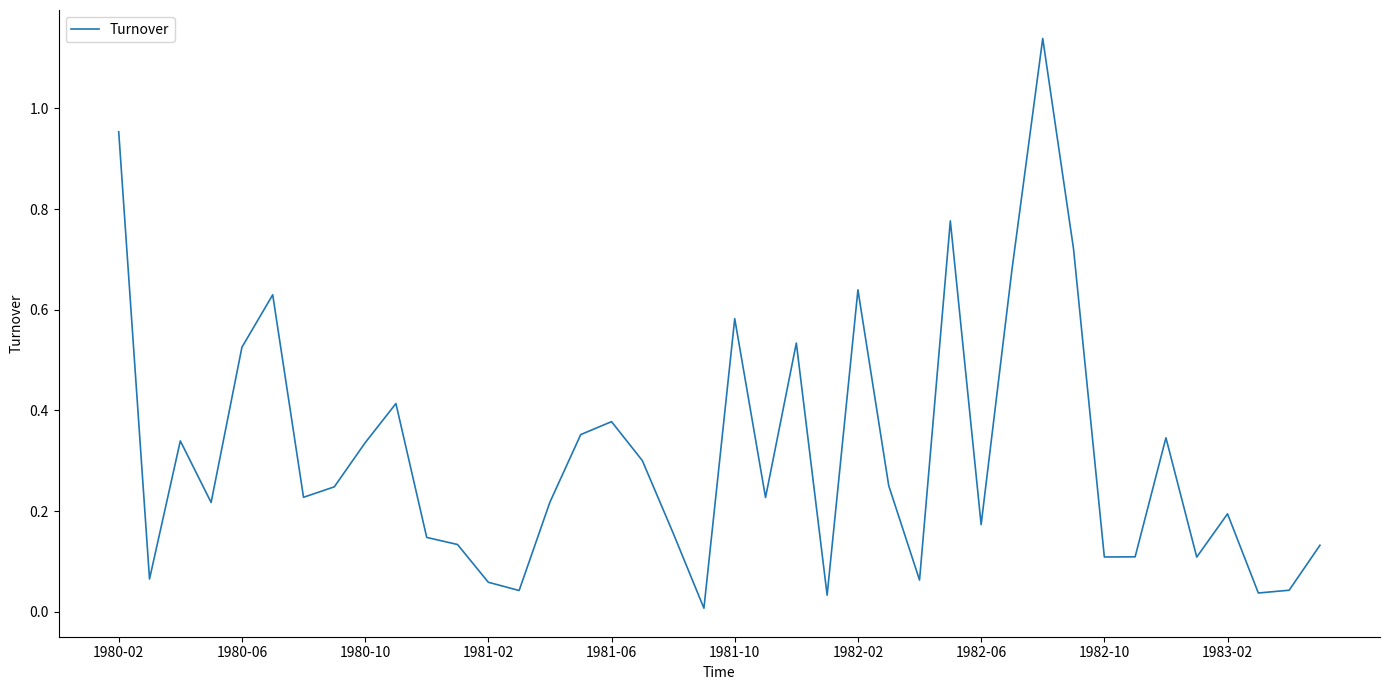

The value at 1980-10 is 0.5. True or false?

False